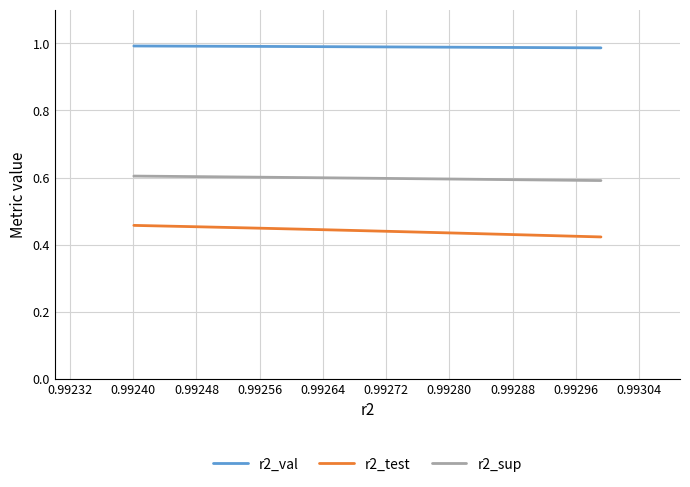

What is the sum of all r2_val values?

9.9